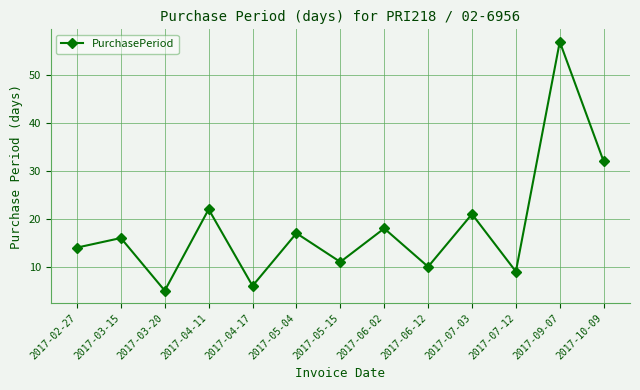

What is the sum of all values?

238